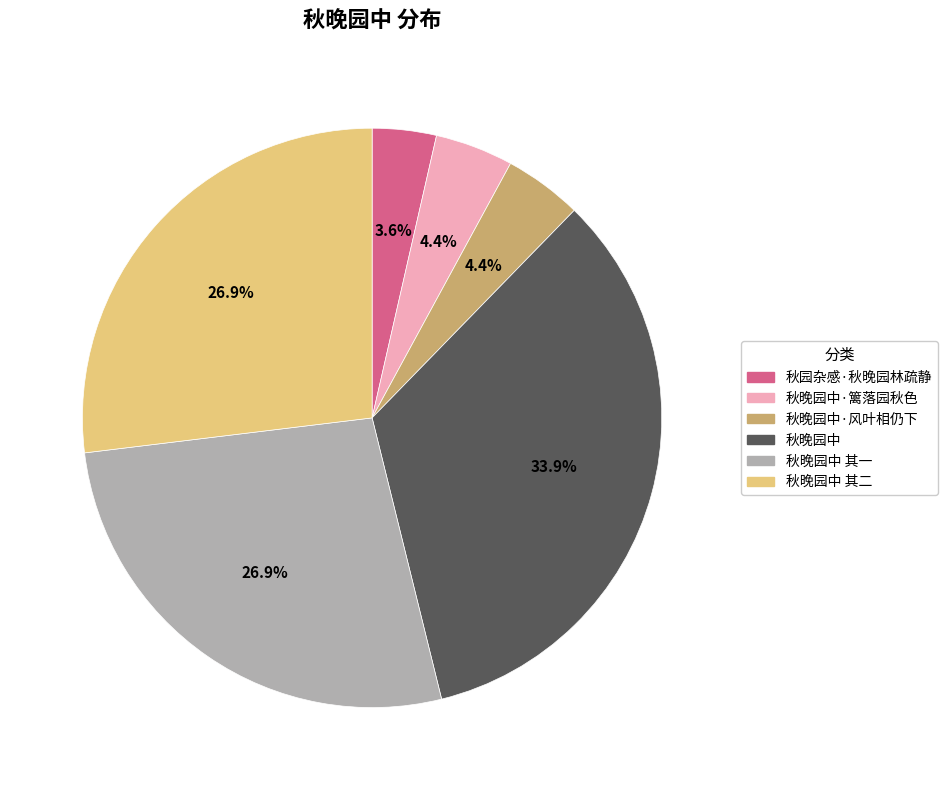

Which has a higher value, 秋晚园中·风叶相仍下 or 秋晚园中 其一?

秋晚园中 其一